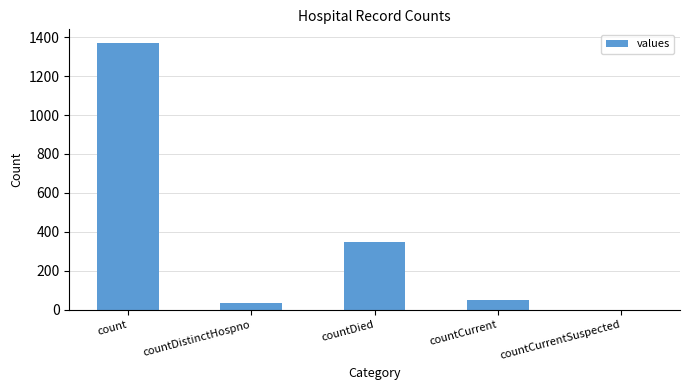

Which label corresponds to the largest value in the chart?

count